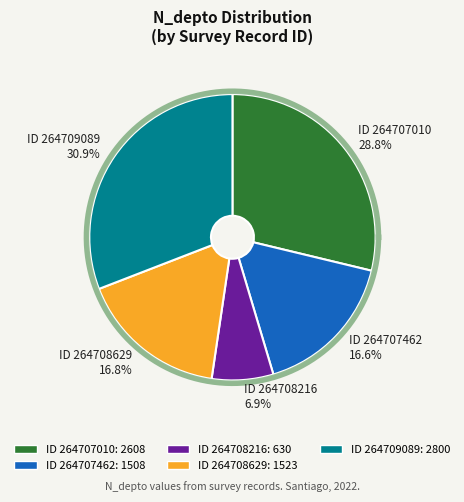

To the nearest percent, what percentage of the pie is 264709089?

31%